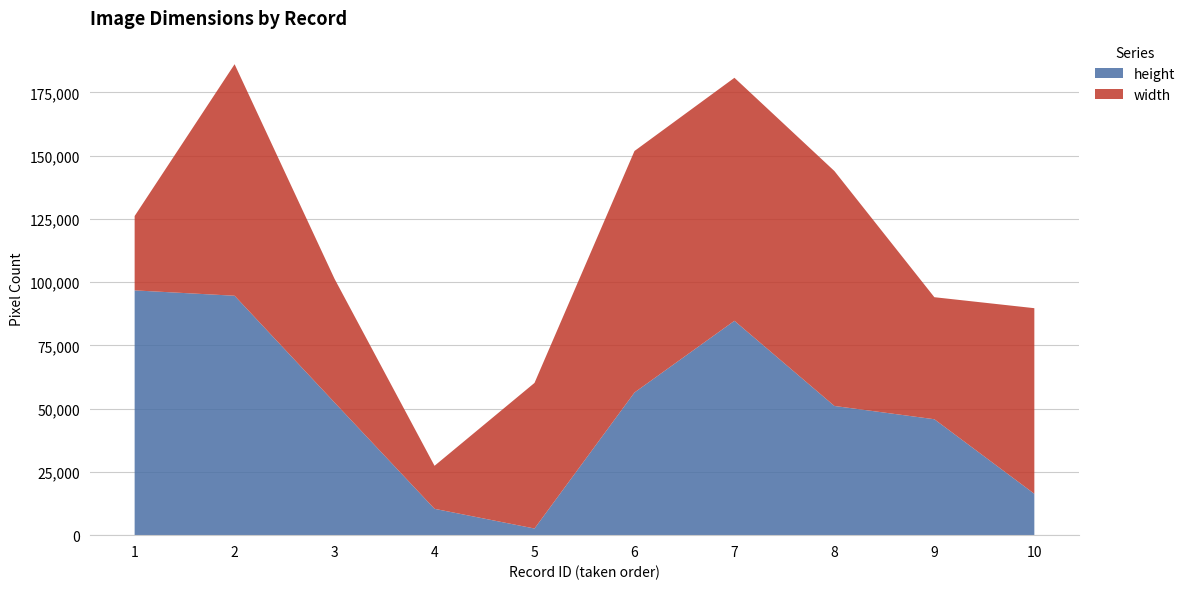

Reading left to right, transcribe all the data shown in this chart.

height: 1=96762	2=94646	3=52434	4=10417	5=2629	6=56390	7=84740	8=51077	9=45824	10=16357
width: 1=29391	2=91521	3=48877	4=17002	5=57552	6=95468	7=96062	8=92865	9=48239	10=73368